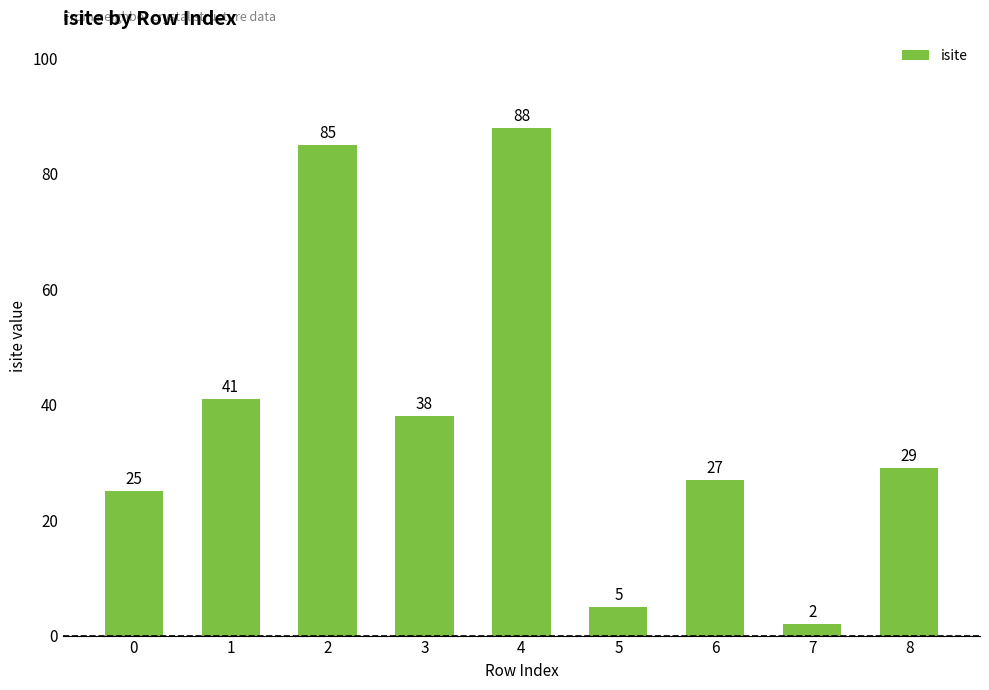

What is the sum of the values at 3 and 7?

40